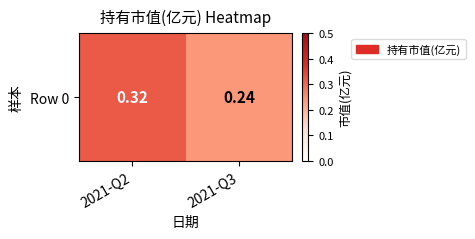

At which category does the chart reach its peak across all series?

2021-Q2